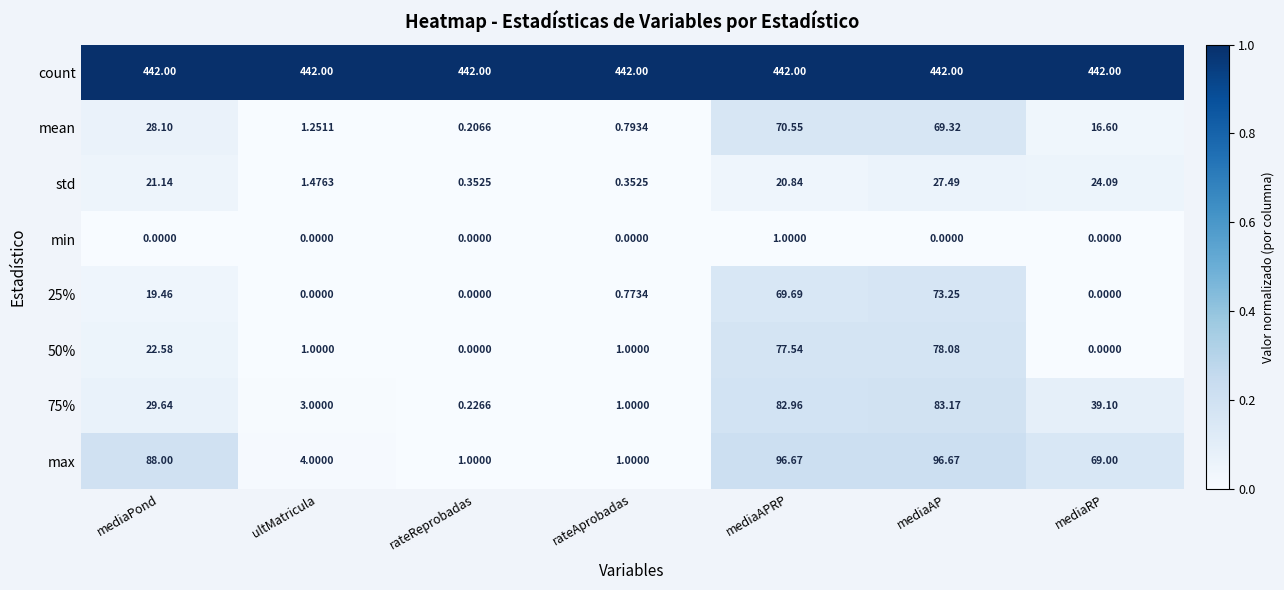

At which label does mean first exceed 16?

mediaPond